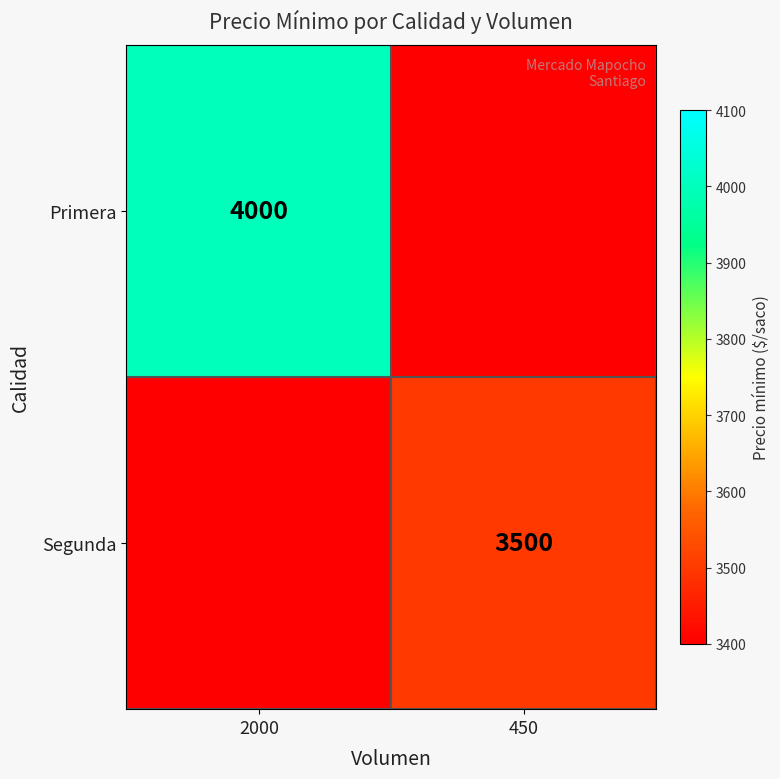

The value of Primera at 2000 is 5323. True or false?

False